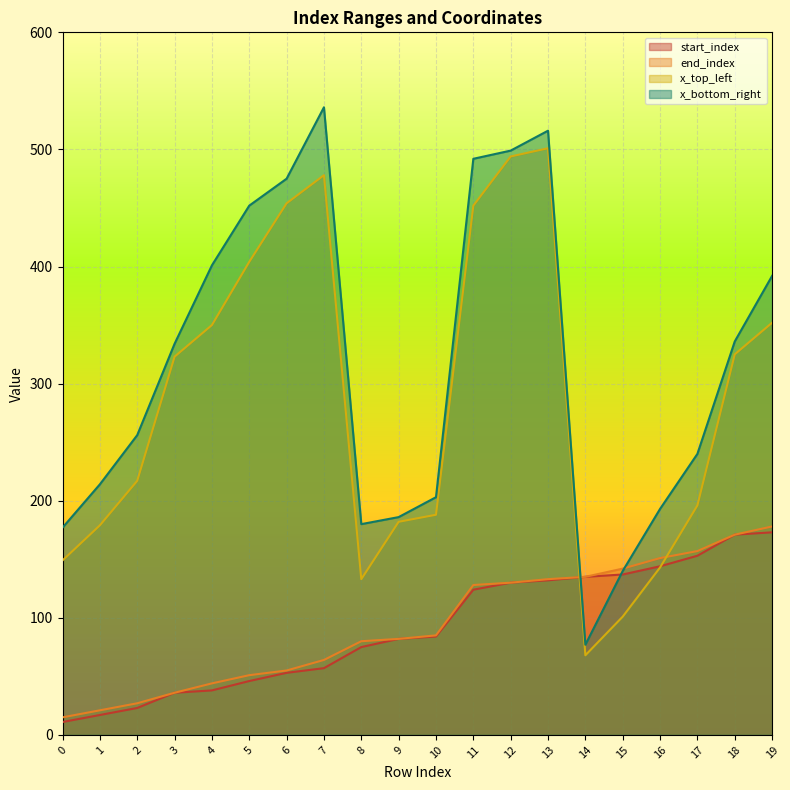

The end_index series shows 82 at 9. True or false?

True